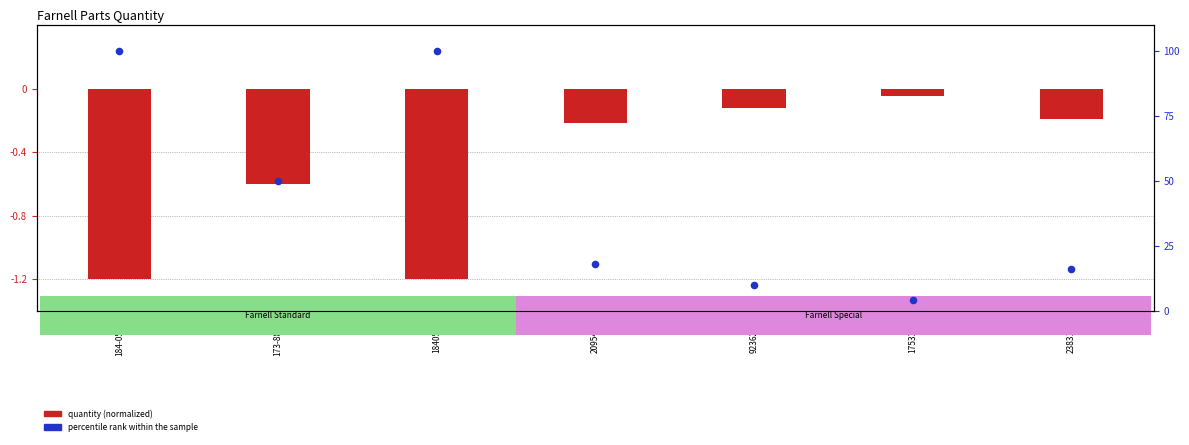

What is the change in value from 173-8838 to 2383124?

-34